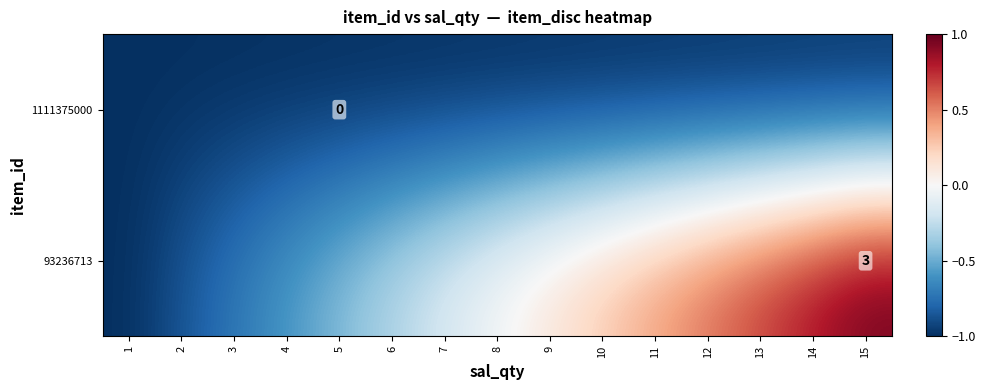

Read the 1111375000 value at 8.

-1.0